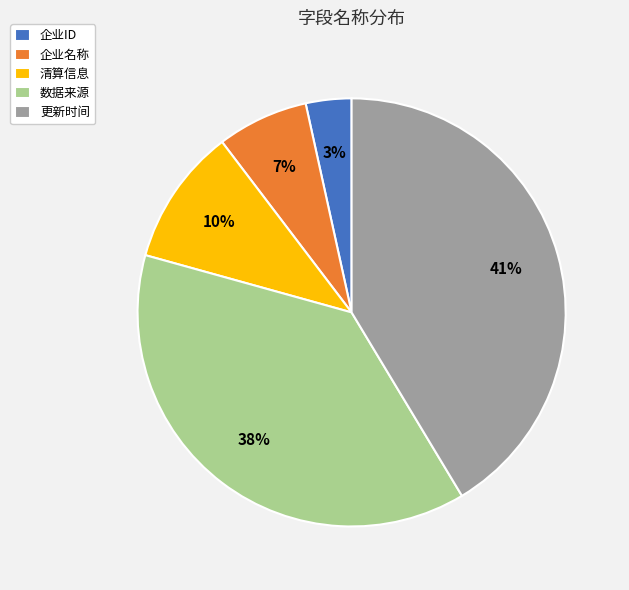

To the nearest percent, what is the difference between the 数据来源 and 清算信息 slice percentages?

28%